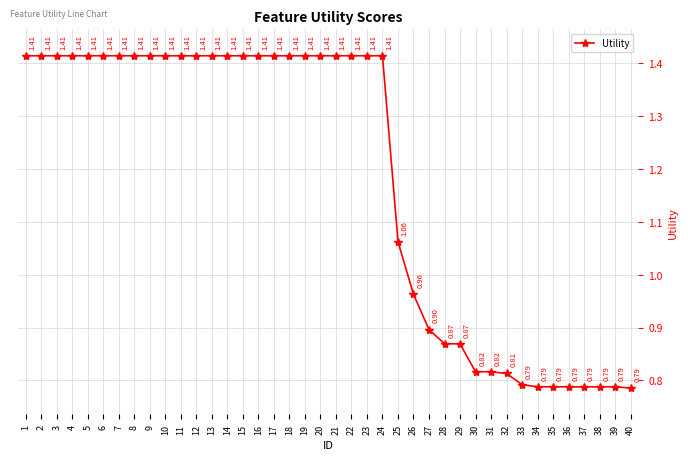

At which label does the data first exceed 1?

1